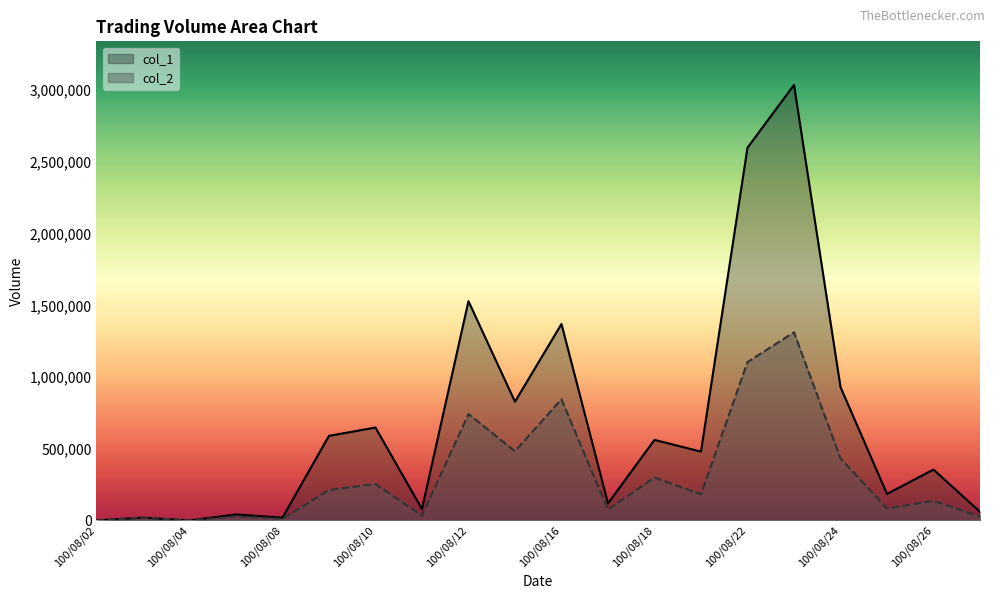

Reading right to left, list all the values displayed in this chart.

col_1: 100/08/29=60000	100/08/26=355000	100/08/25=185000	100/08/24=930000	100/08/23=3037000	100/08/22=2599000	100/08/19=480000	100/08/18=562000	100/08/17=119000	100/08/16=1370000	100/08/15=828000	100/08/12=1529000	100/08/11=80000	100/08/10=648000	100/08/09=590000	100/08/08=20000	100/08/05=42000	100/08/04=0	100/08/03=20000	100/08/02=0
col_2: 100/08/29=28300	100/08/26=137280	100/08/25=83600	100/08/24=433640	100/08/23=1312300	100/08/22=1104560	100/08/19=182000	100/08/18=300080	100/08/17=75130	100/08/16=845600	100/08/15=482630	100/08/12=742590	100/08/11=33800	100/08/10=254850	100/08/09=213200	100/08/08=10950	100/08/05=28140	100/08/04=0	100/08/03=20000	100/08/02=0